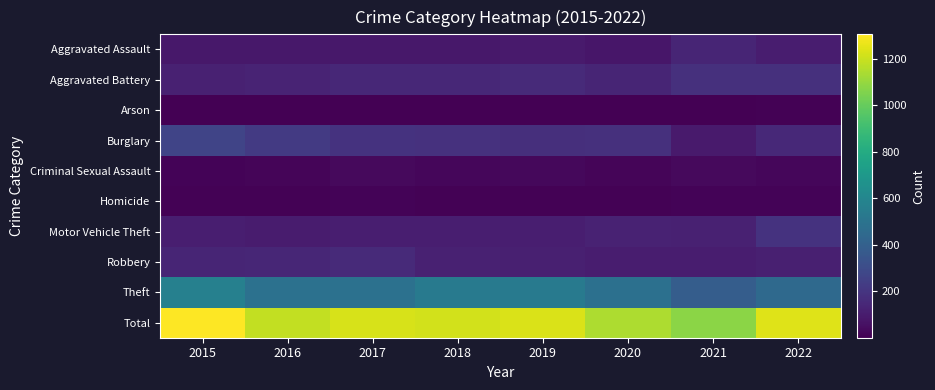

Rank the series at 2020 from highest to lowest value.

Total, Theft, Burglary, Aggravated Battery, Motor Vehicle Theft, Robbery, Aggravated Assault, Criminal Sexual Assault, Homicide, Arson